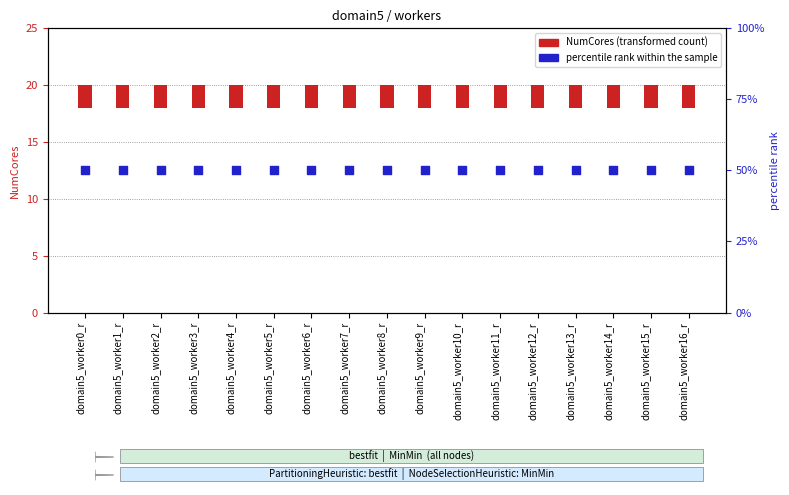

Which series has the largest Y range (max minus min)?

NumCores (transformed count)